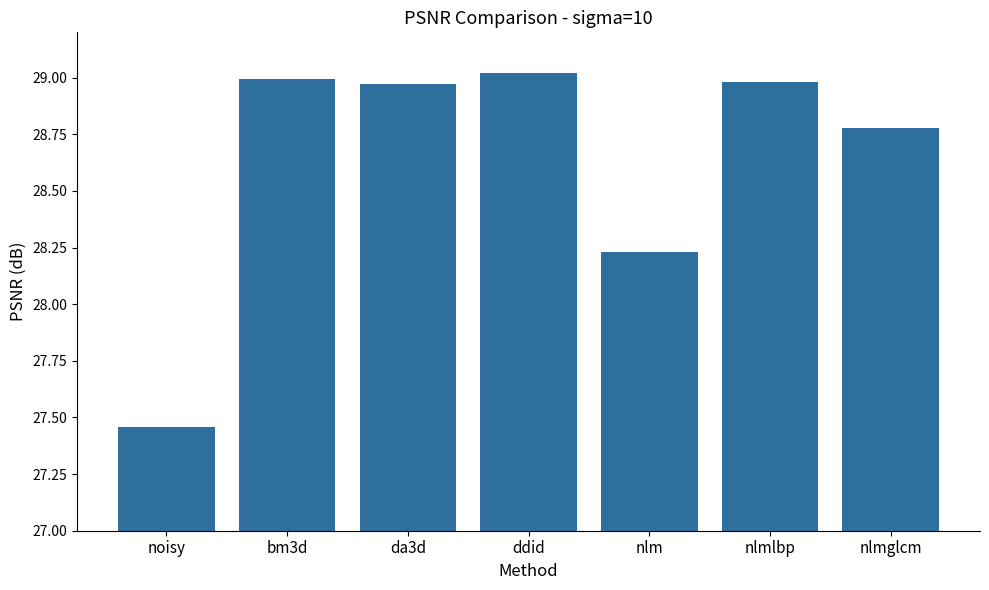

Approximately how many times larger is the value at nlmglcm compared to nlmlbp?

1.0